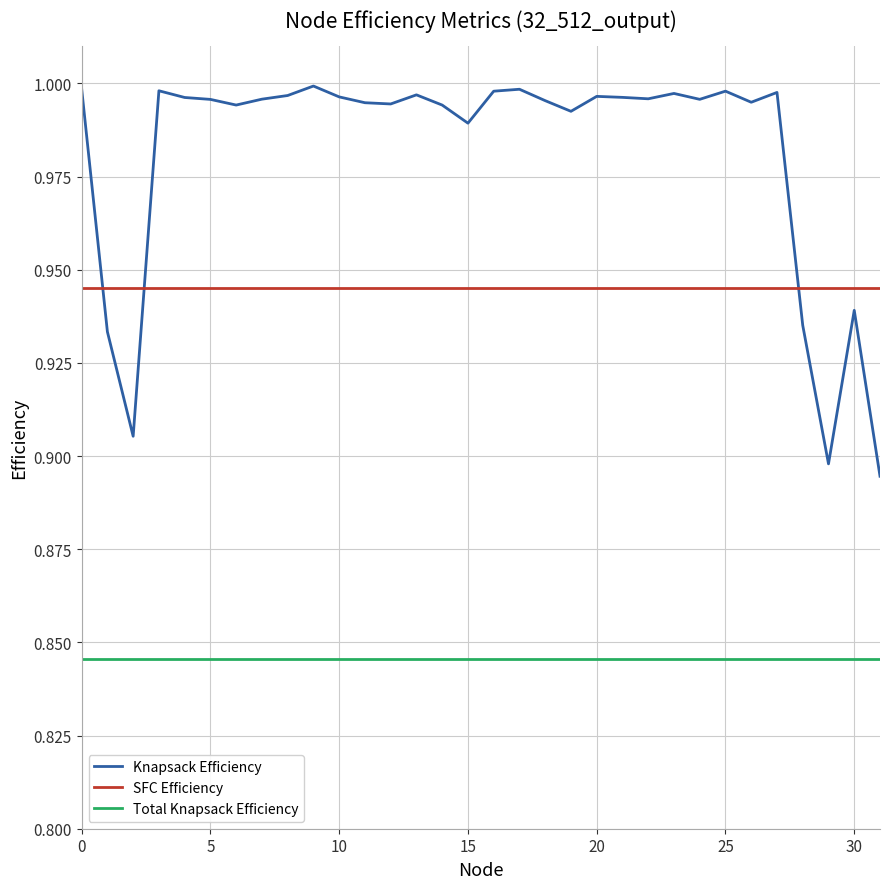

Count the number of data series in this chart.

3